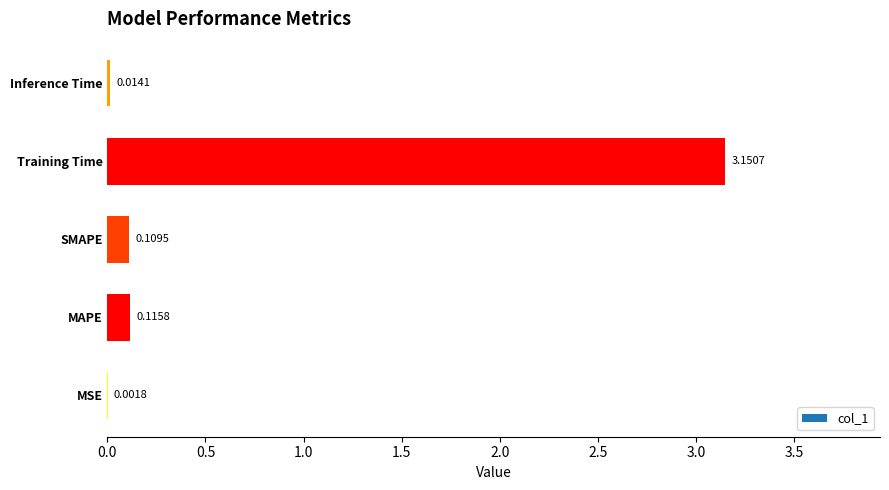

Between SMAPE and Inference Time, which is larger?

SMAPE